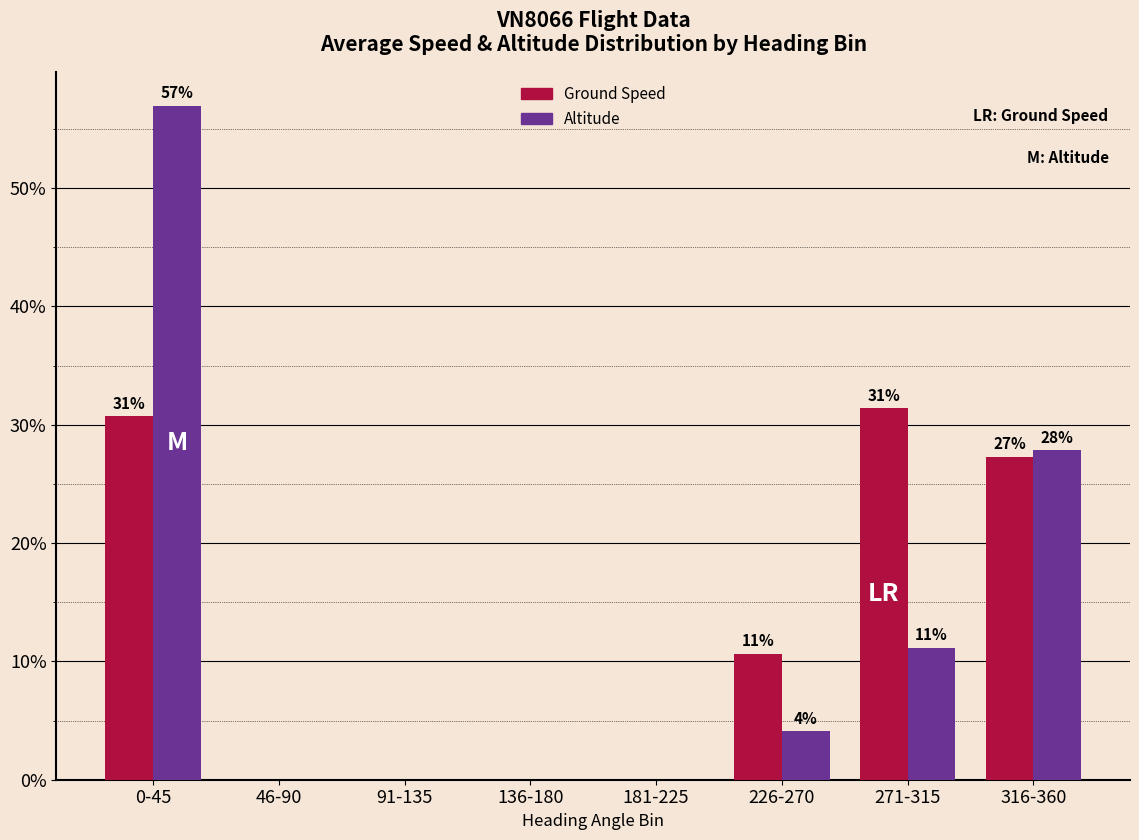

What is the label of the 7th bar from the left?

271-315